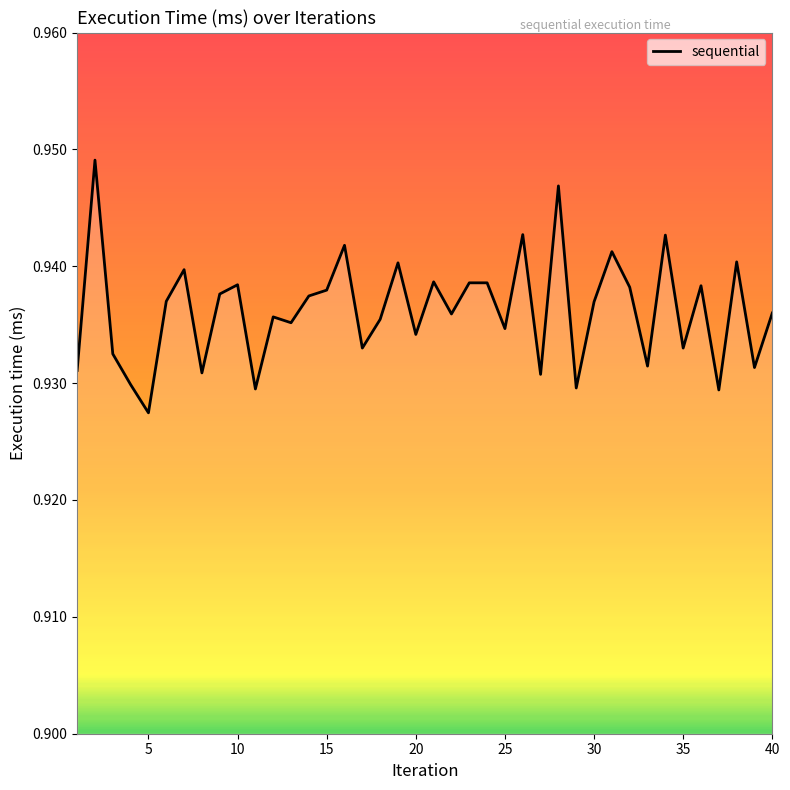

Reading left to right, extract all data points from this chart.

0.9	0.9	0.9	0.9	0.9	0.9	0.9	0.9	0.9	0.9	0.9	0.9	0.9	0.9	0.9	0.9	0.9	0.9	0.9	0.9	0.9	0.9	0.9	0.9	0.9	0.9	0.9	0.9	0.9	0.9	0.9	0.9	0.9	0.9	0.9	0.9	0.9	0.9	0.9	0.9